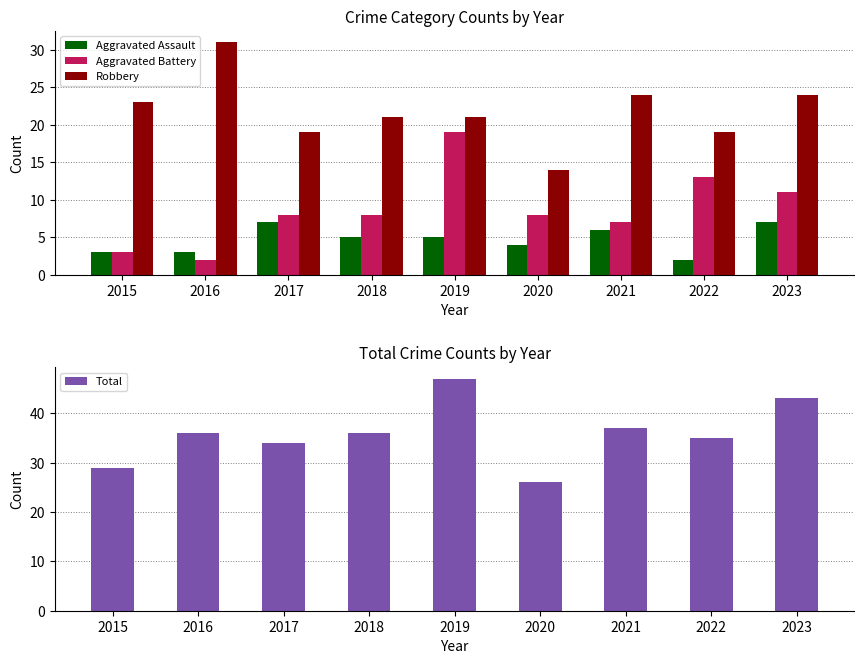

Which category has the lowest value in the Total series?

2020